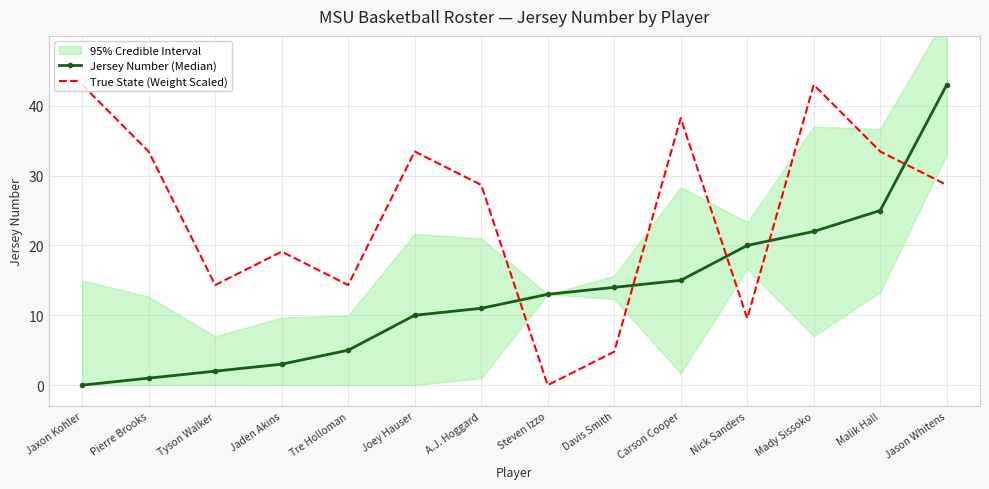

How many categories are shown in the chart?

14